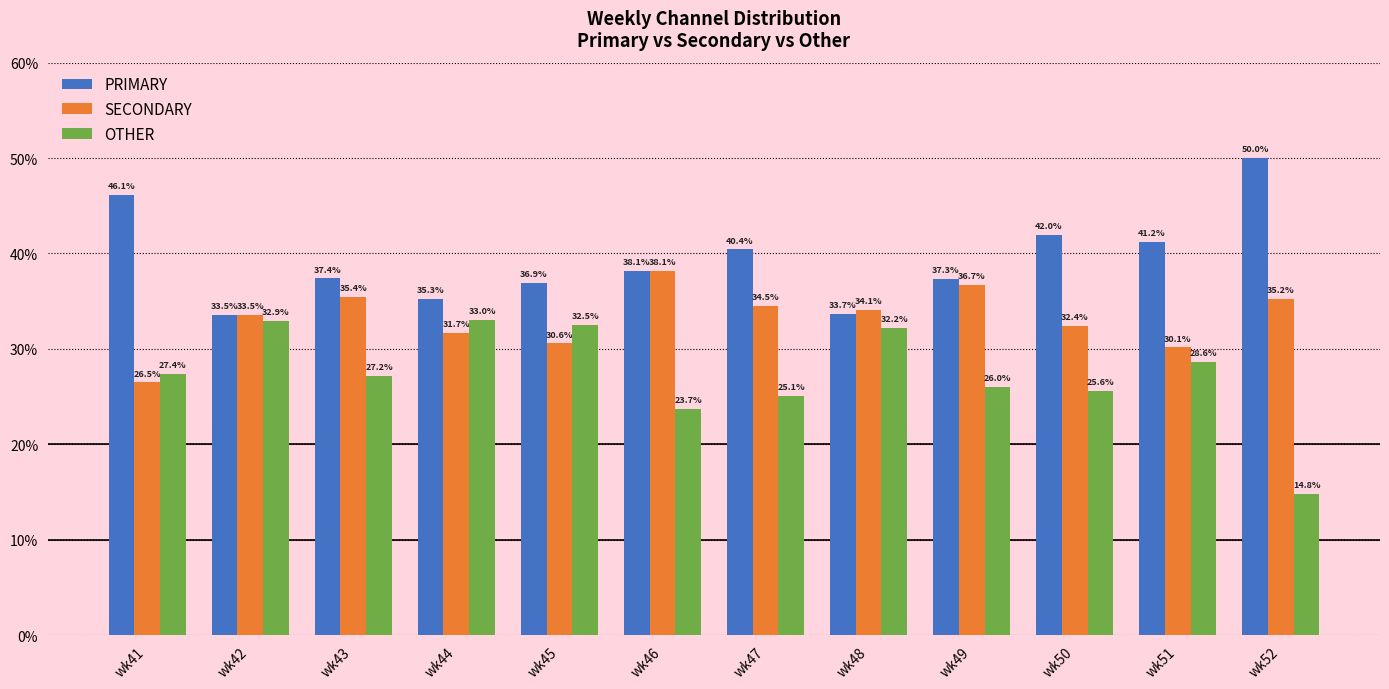

At wk44, list the series in order from smallest to largest.

SECONDARY, OTHER, PRIMARY